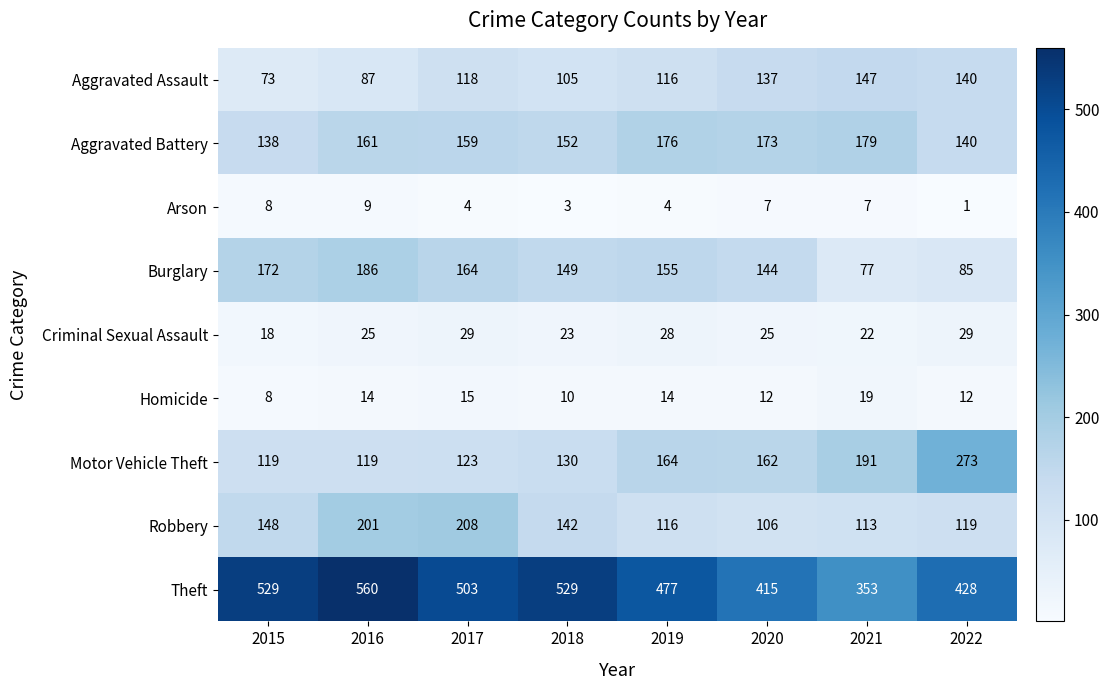

What is the approximate value of Arson at 2017?

4